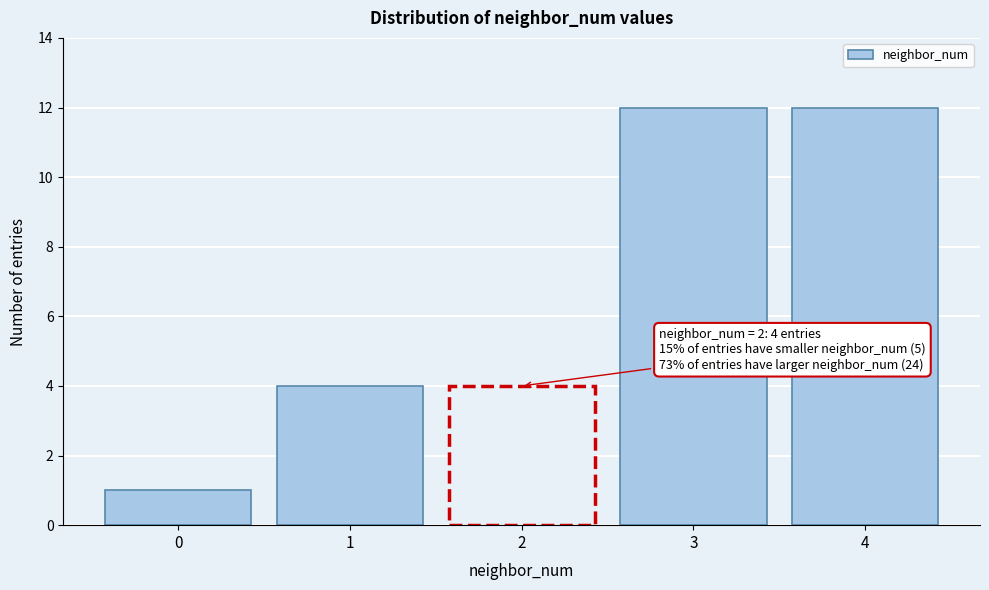

Reading left to right, list all the values displayed in this chart.

0=1	1=4	2=4	3=12	4=12